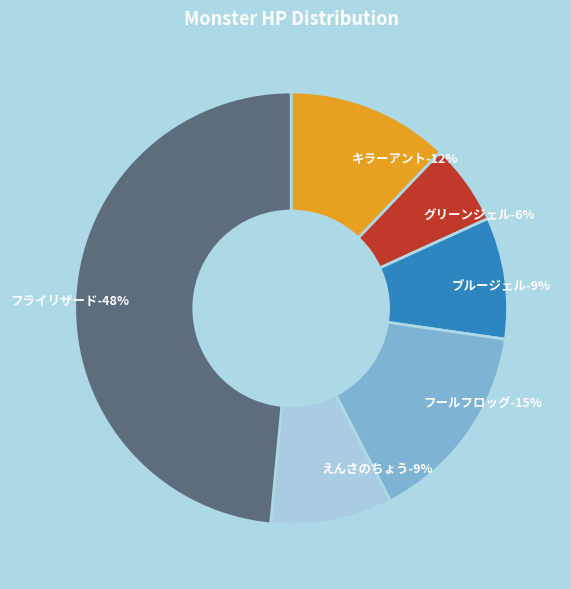

What portion of the pie excludes フライリザード?

51.5%